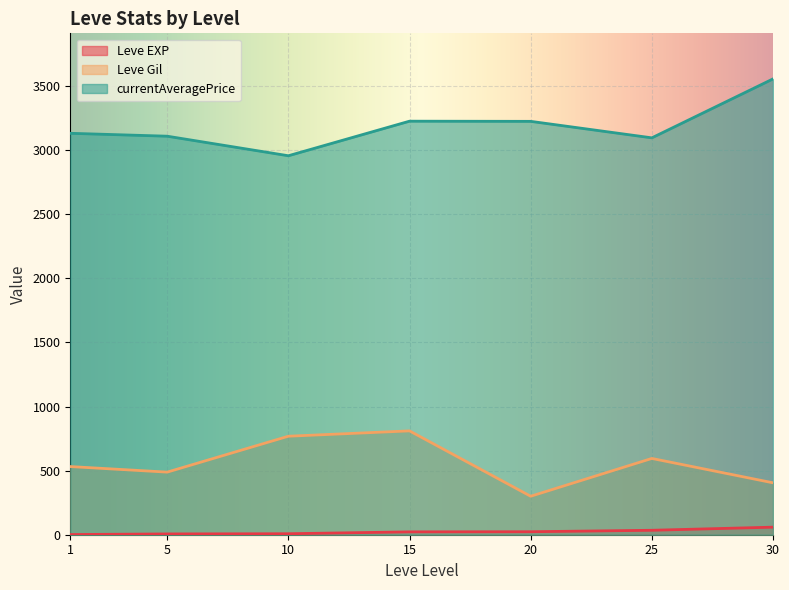

At how many categories does at least one series exceed 265?

7